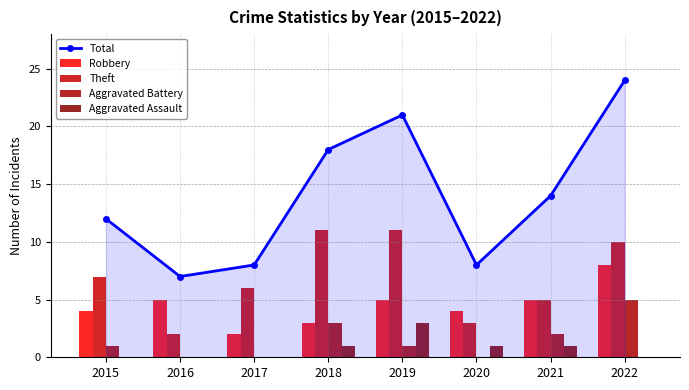

What is the lowest value of the Total series?

7